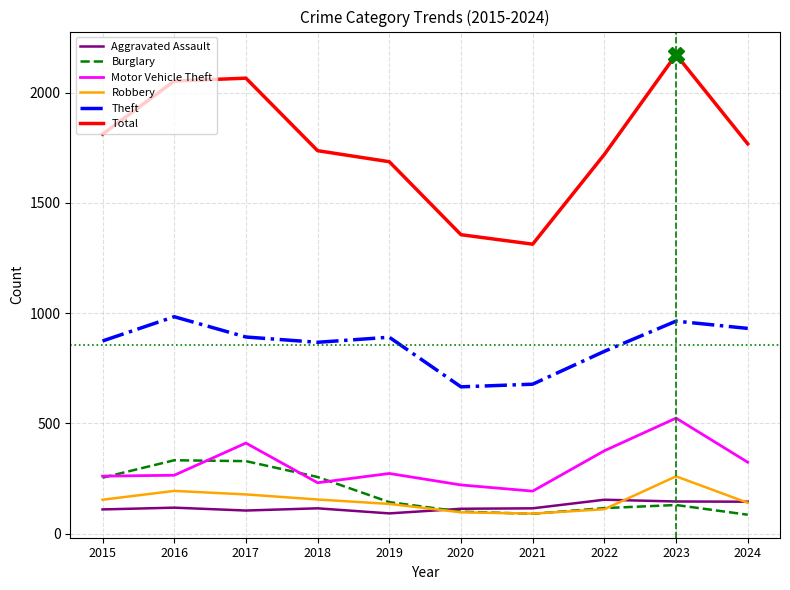

Does the chart have visible grid lines?

Yes